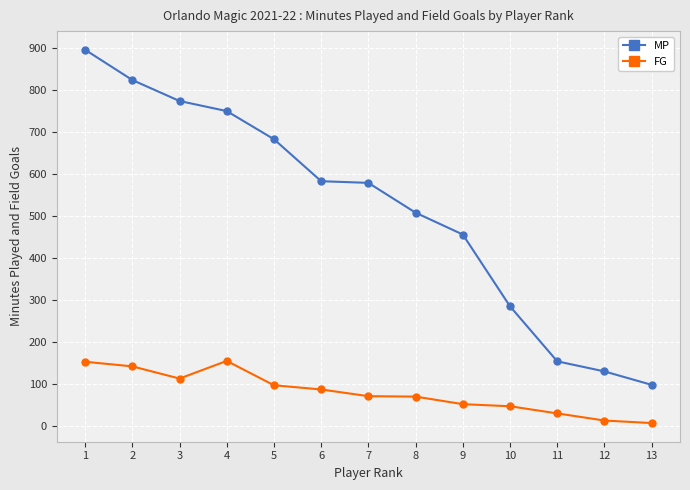

What is the difference between the second highest and second lowest values in the MP series?

694